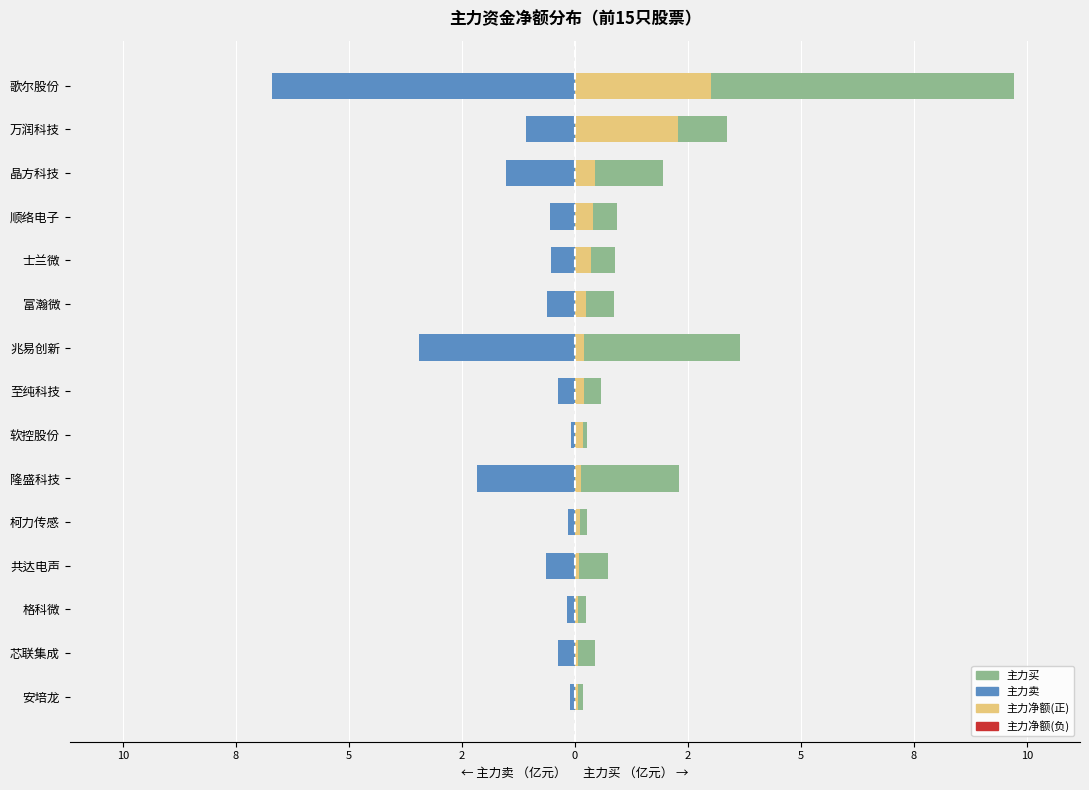

What value does the 主力买 series have at 至纯科技?

0.6